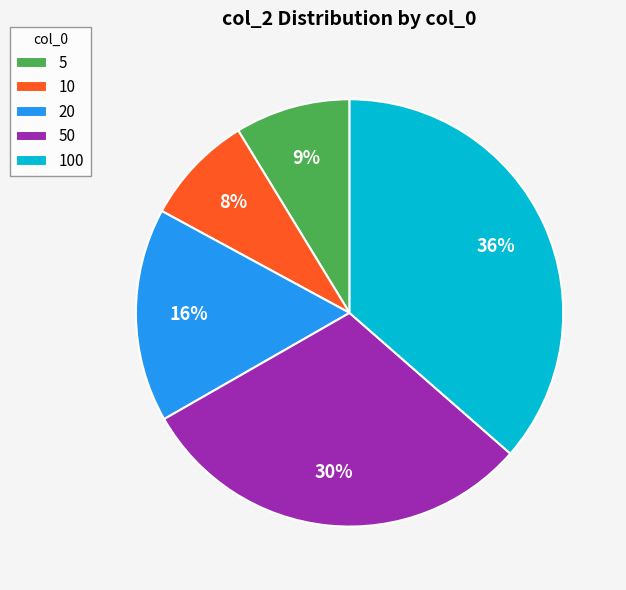

Count the number of slices in the pie.

5